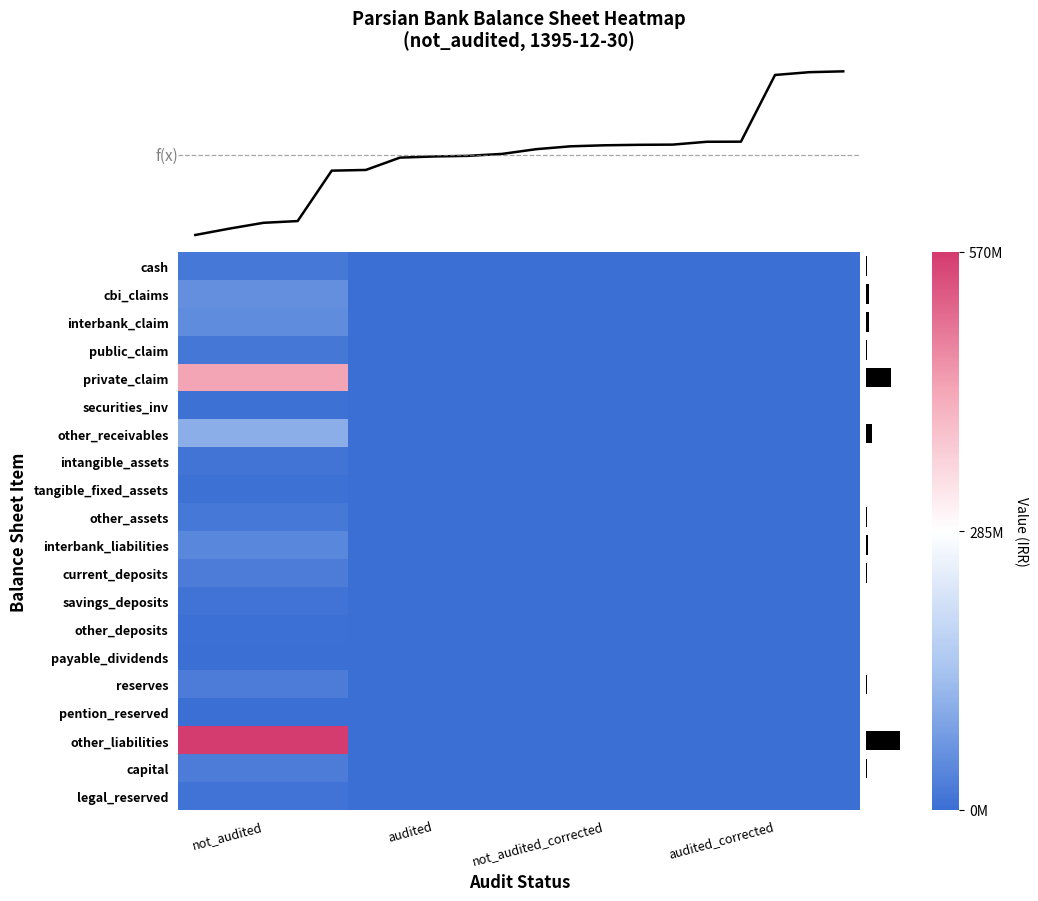

What is the maximum value shown in the chart?

570097491